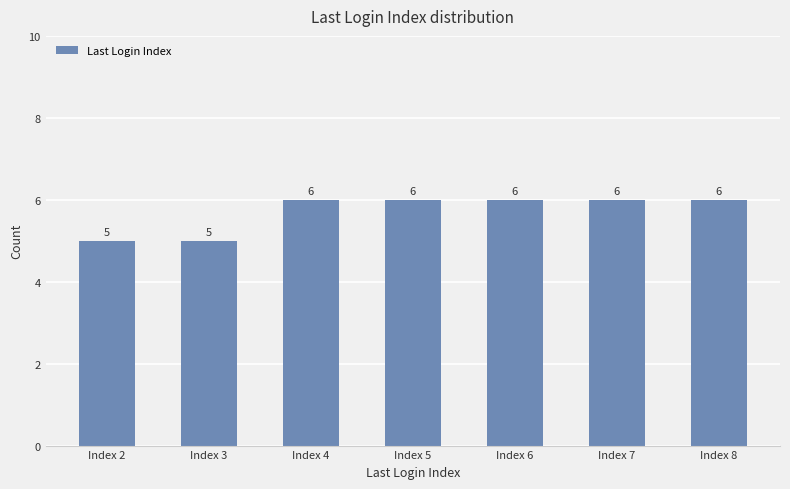

Reading right to left, transcribe all the data shown in this chart.

6	6	6	6	6	5	5